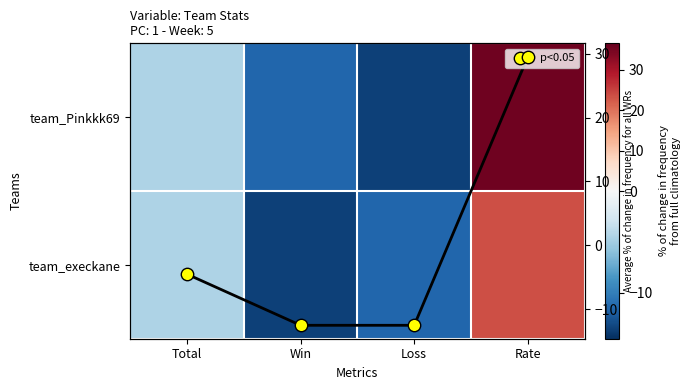

At which label does team_execkane reach its minimum?

Win